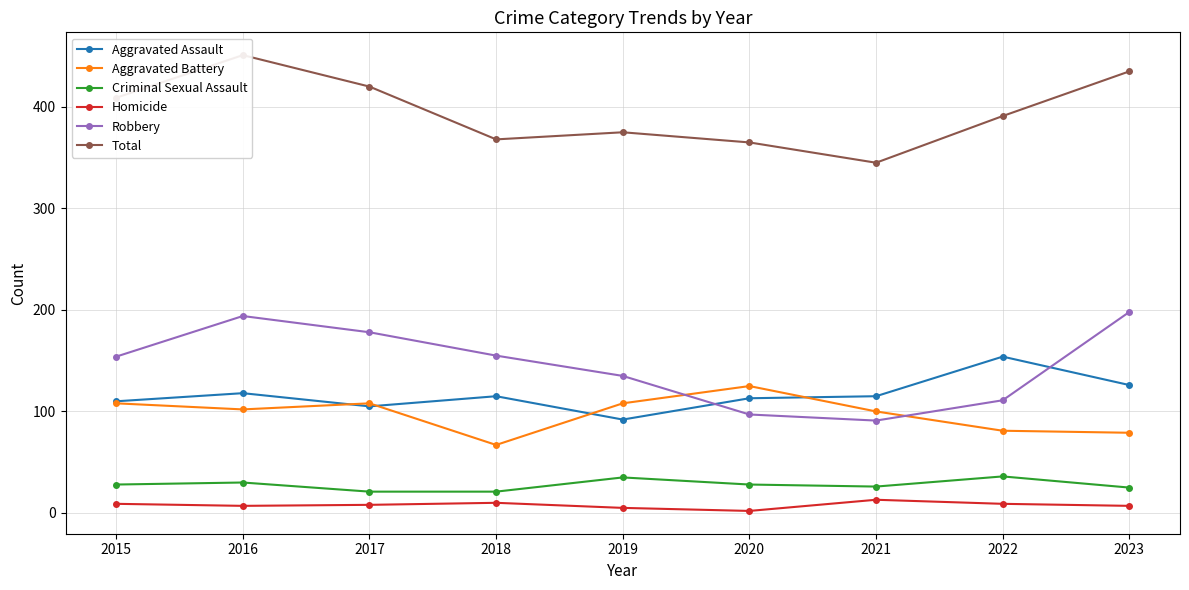

What is the approximate value of Aggravated Assault at 2023, to the nearest 5?

125